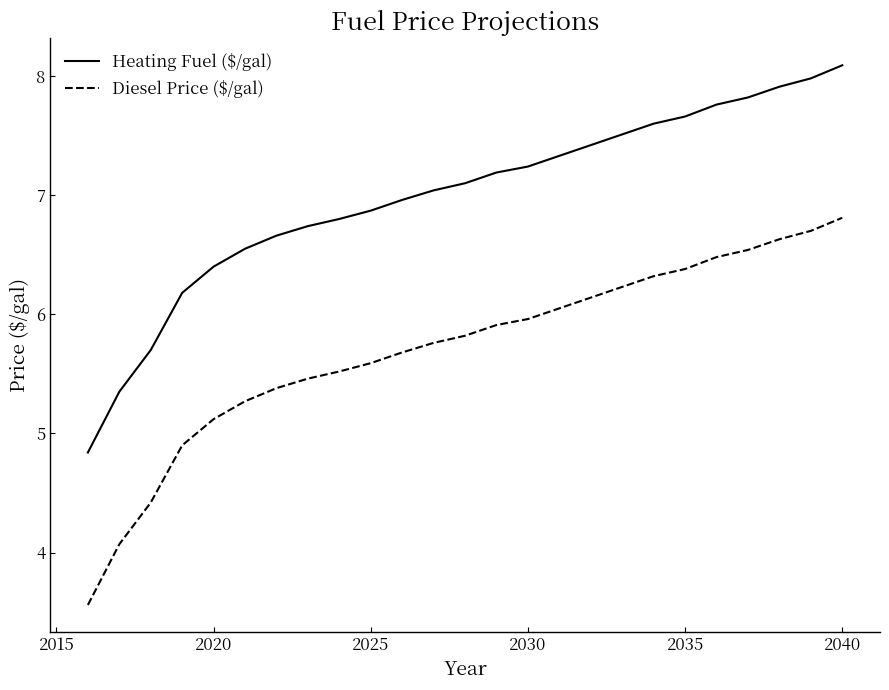

What is the maximum value for Heating Fuel ($/gal)?

8.1